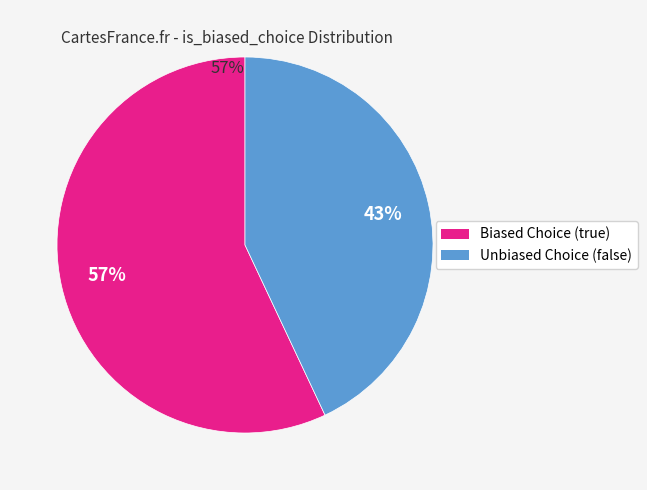

Is there any slice that represents more than half of the pie?

Yes